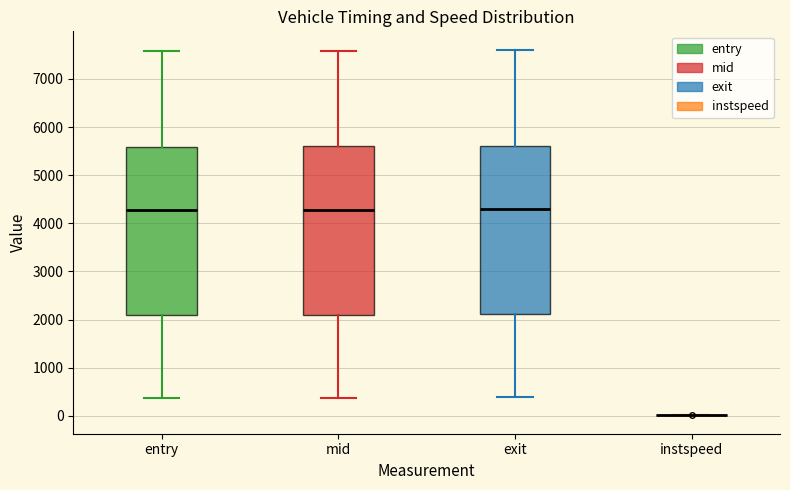

Reading left to right, read every box against the y-axis: the position of its median line, the range the box covers, and the ends of its whiskers. The values are not printed on the chart, so give them approximately, as read against the axis.

entry: median 4300, box 2100 to 5600, whiskers 400 to 7600
mid: median 4300, box 2100 to 5600, whiskers 400 to 7600
exit: median 4300, box 2100 to 5600, whiskers 400 to 7600
instspeed: box collapsed to a line at 0, whiskers 0 to 0